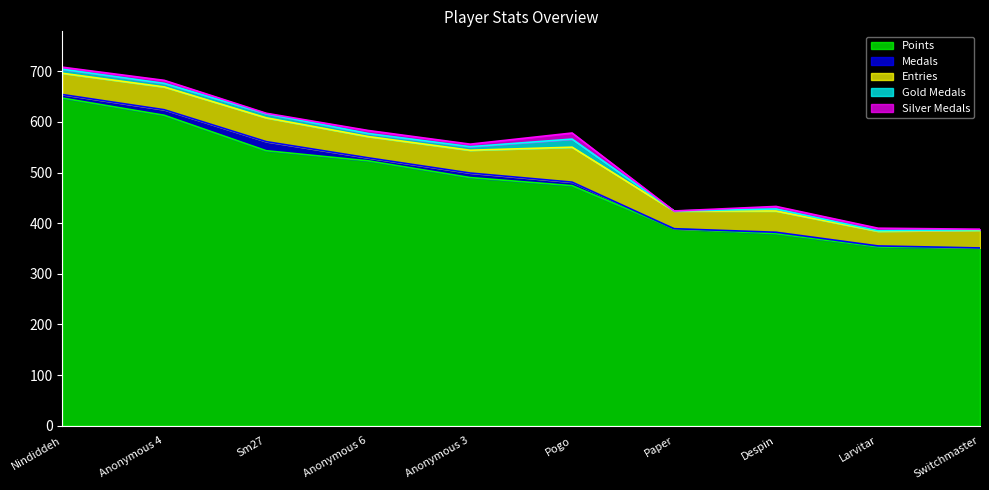

Count the number of categories in the chart.

10